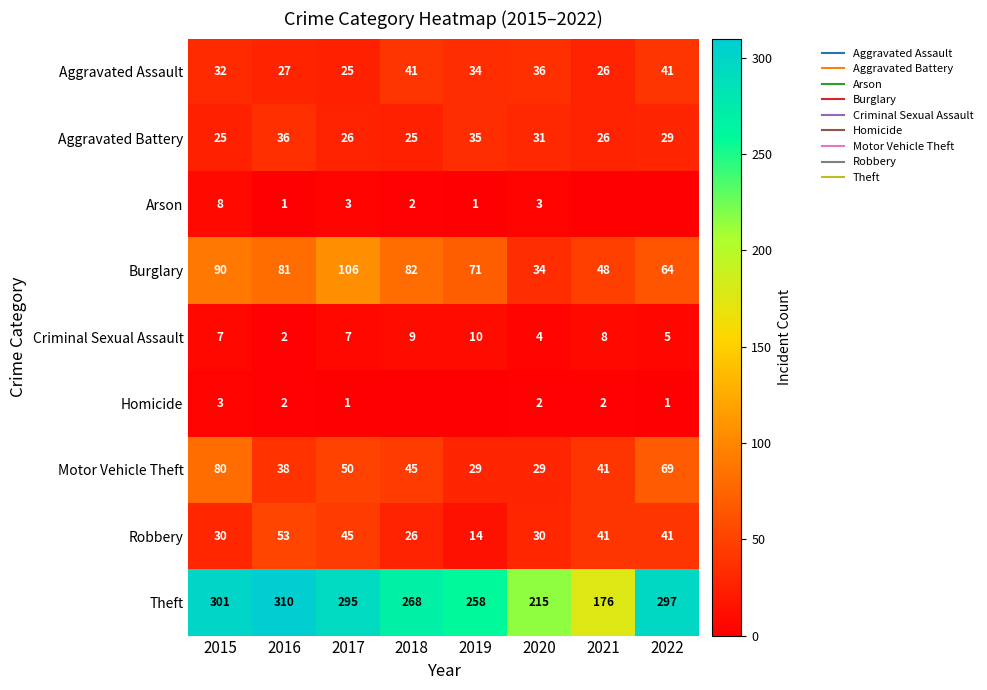

List the labels in order of Theft value, largest first.

2016, 2015, 2022, 2017, 2018, 2019, 2020, 2021